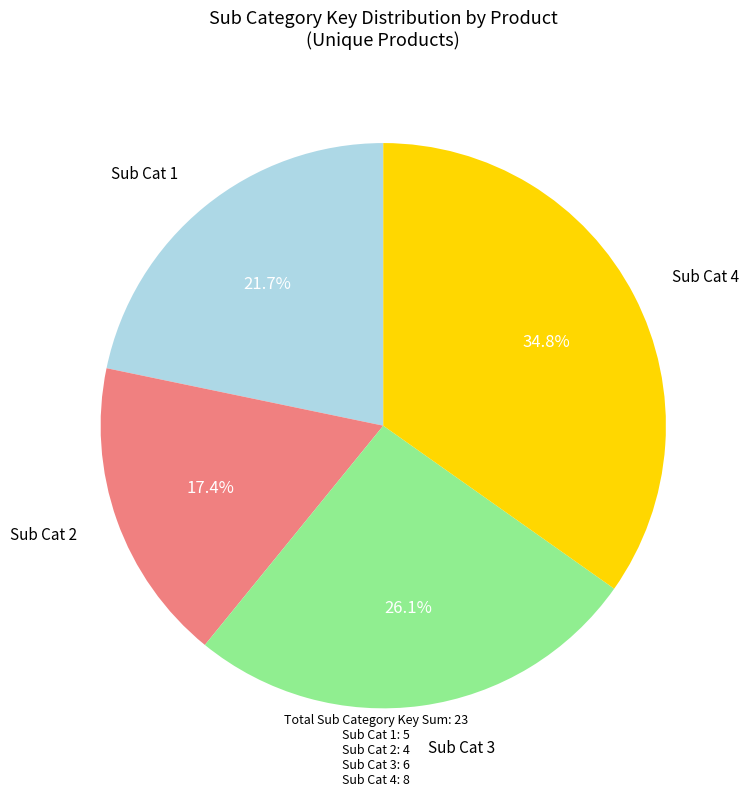

Does any single category account for the majority?

No